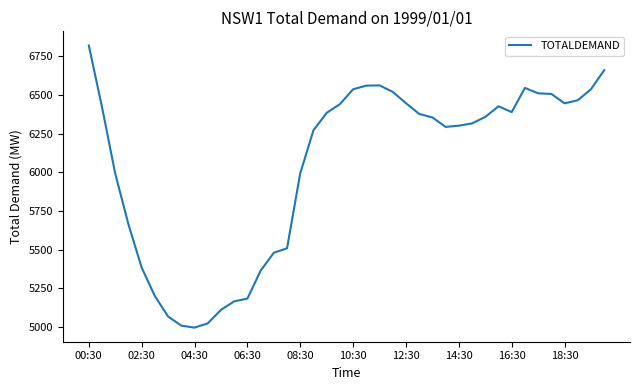

What is the minimum value shown in the chart?

4995.6